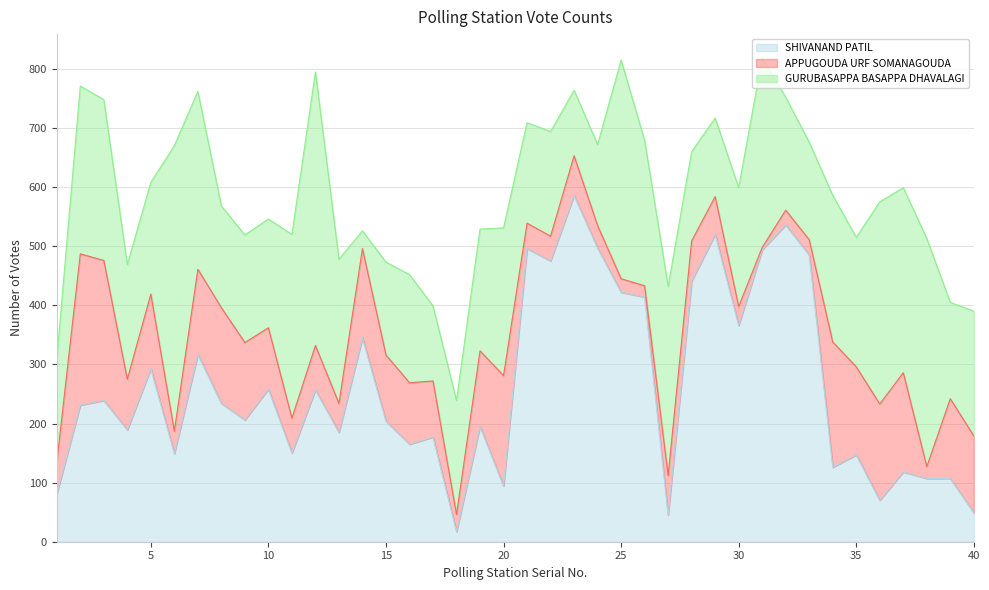

Does the chart display data point markers on the line(s)?

No